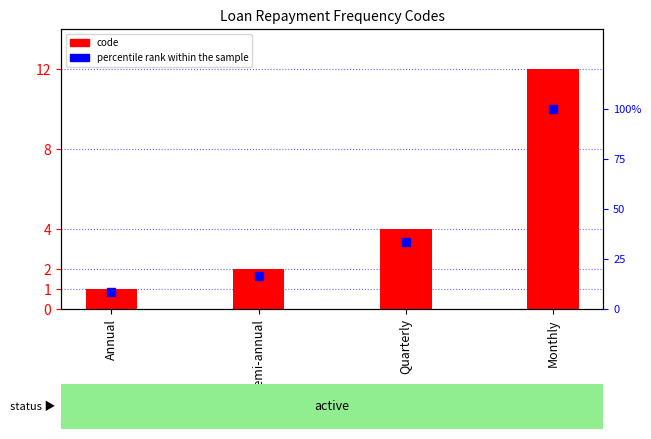

At which category is the sum across all series the highest?

Monthly